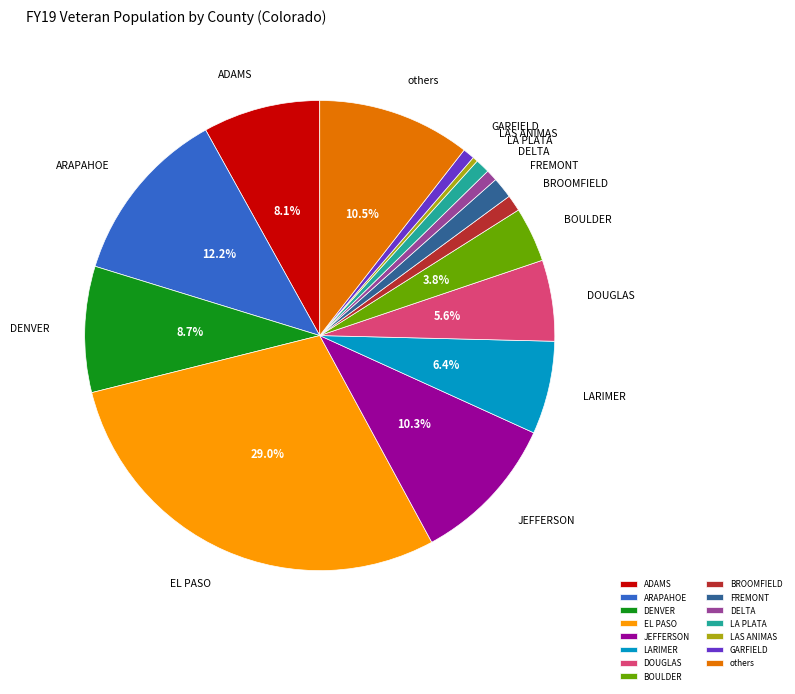

To the nearest percent, what is the combined percentage of LARIMER and DELTA?

7%